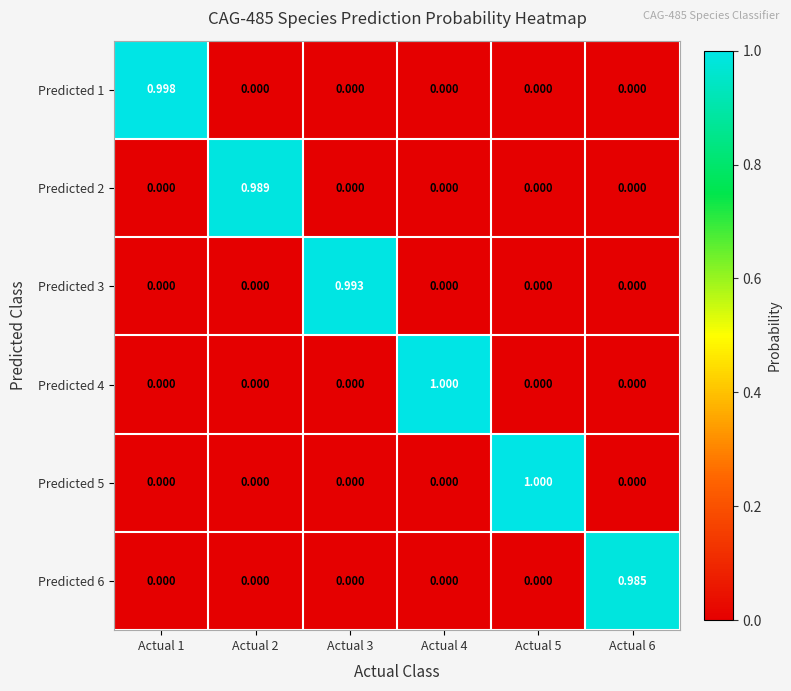

Which series changed the most between Actual 4 and Actual 6?

Predicted 4